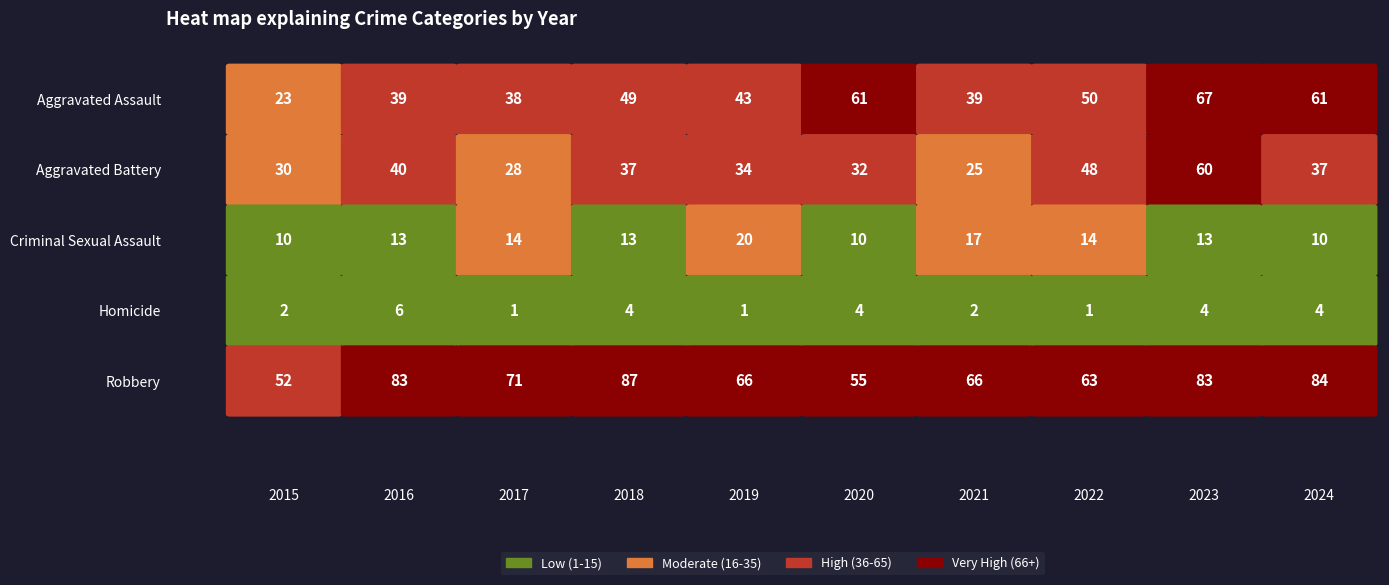

What value does the Robbery series have at 2017, to the nearest 10?

70